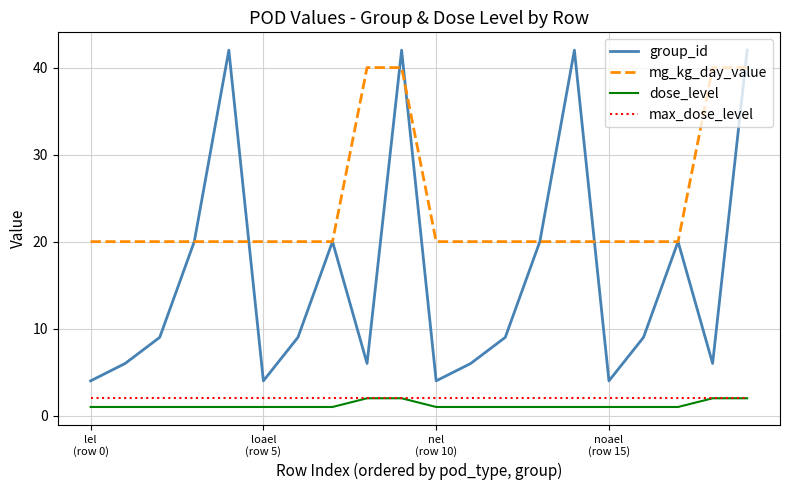

Which series ends up on top after the final intersection of group_id and mg_kg_day_value?

group_id